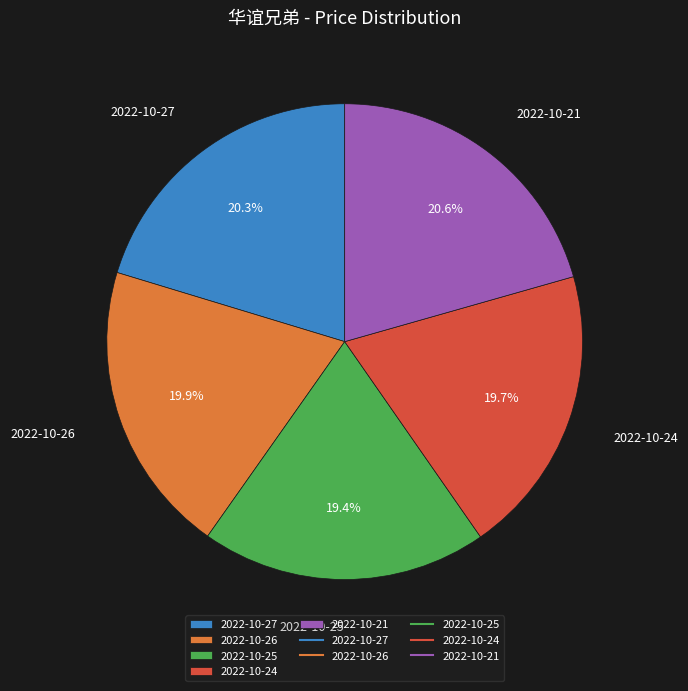

Combined, what portion of the pie is 2022-10-24 and 2022-10-21?

40.3%